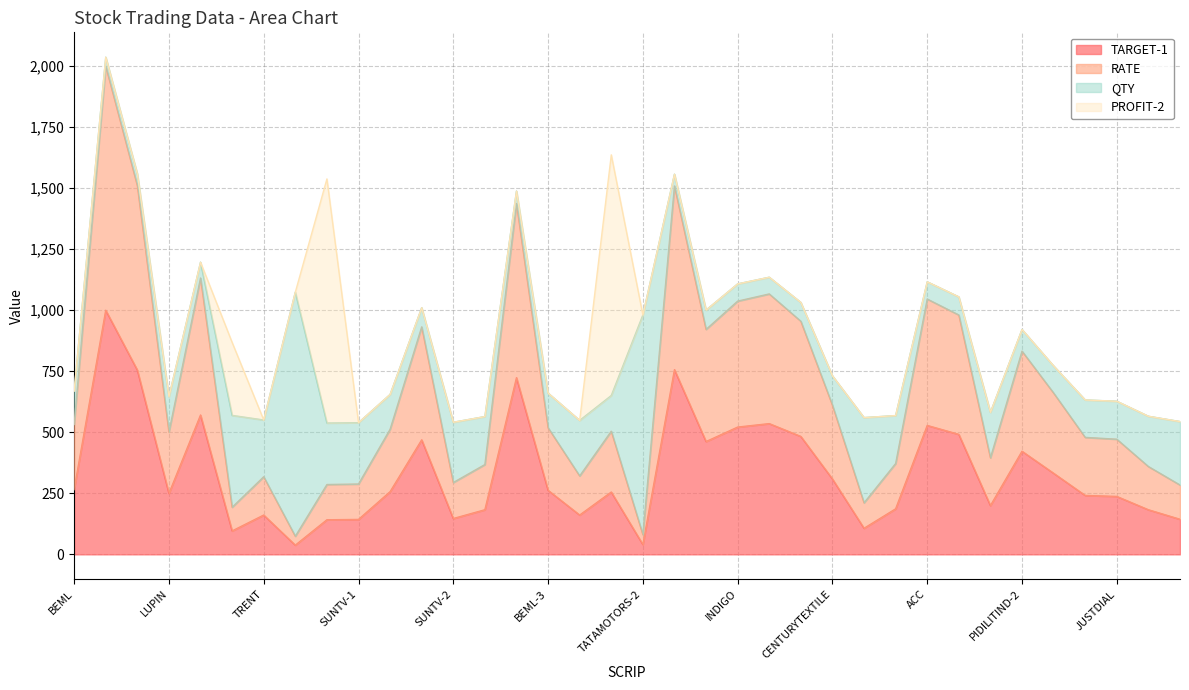

What is the total value across all series at TRENT?

550.4